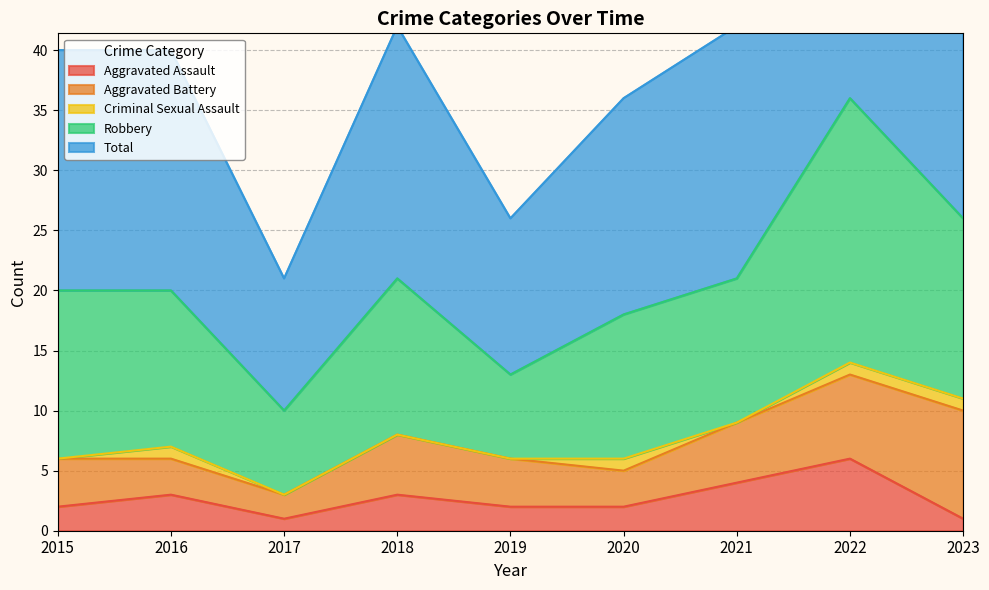

Reading left to right, what are all the values shown in this chart?

Aggravated Assault: 2	3	1	3	2	2	4	6	1
Aggravated Battery: 4	3	2	5	4	3	5	7	9
Criminal Sexual Assault: 0	1	0	0	0	1	0	1	1
Robbery: 14	13	7	13	7	12	12	22	15
Total: 20	20	11	21	13	18	21	36	26